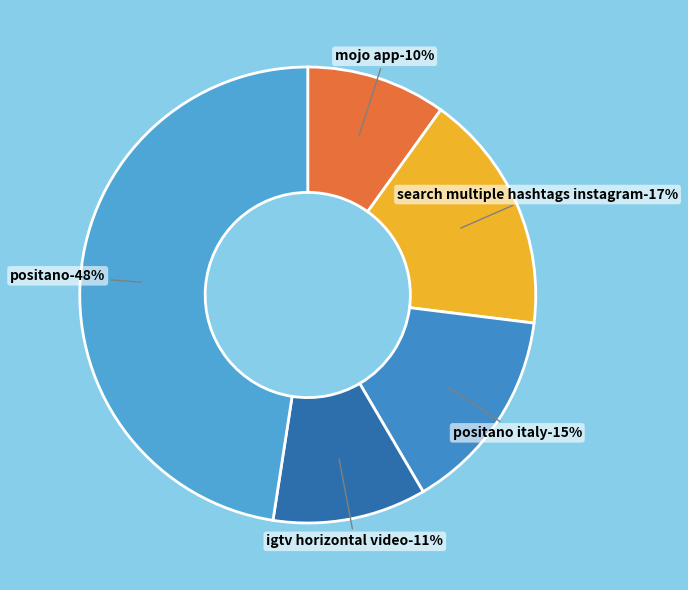

Is it true that 21 is 12% of the pie?

False